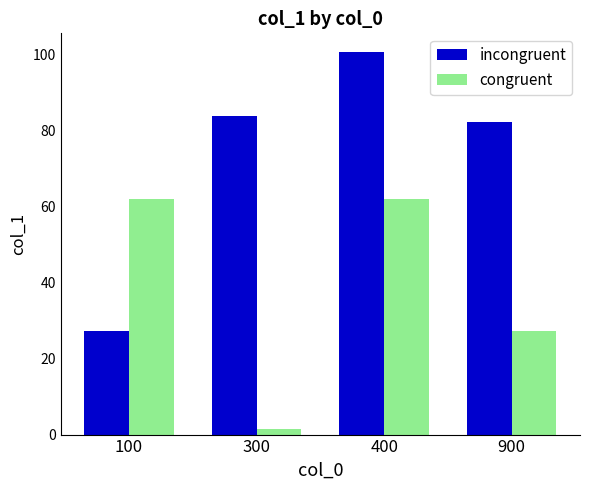

At which label does congruent first exceed 62?

100